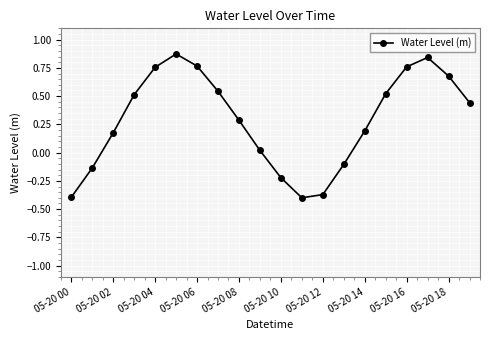

What is the difference between the second highest and minimum values?

1.2